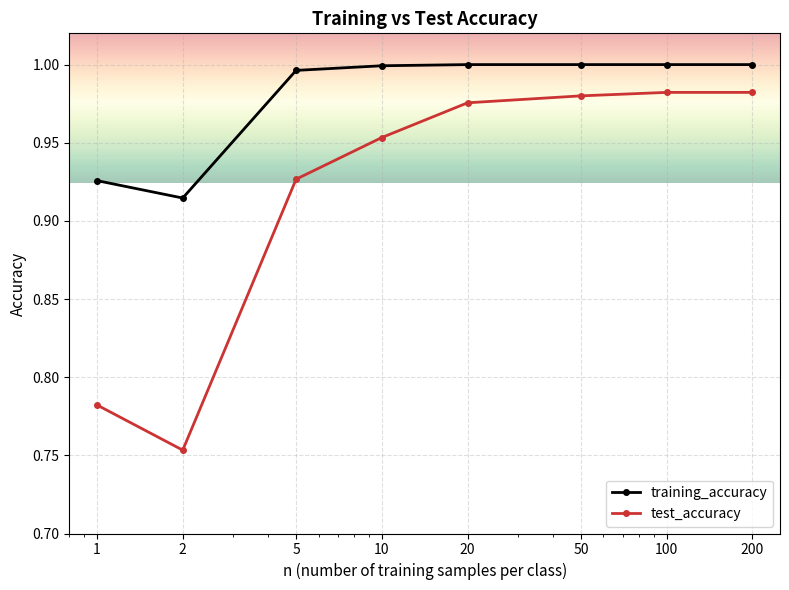

What is the difference between the second highest and minimum values in the training_accuracy series?

0.1